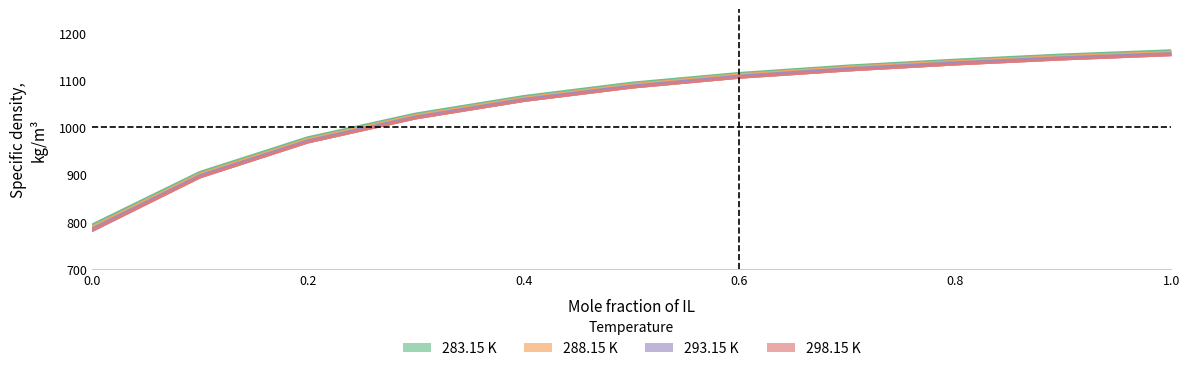

Reading right to left, what are all the values shown in this chart?

283.15 K: 1.0=1162.8	0.8985=1153.8	0.8001=1143.0	0.7002=1130.4	0.5998=1114.8	0.5001=1094.2	0.4=1065.9	0.2999=1028.8	0.2=978.6	0.1001=905.3	0.0=793.7
288.15 K: 1.0=1159.8	0.8985=1150.8	0.8001=1140.2	0.7002=1127.7	0.5998=1112.0	0.5001=1091.1	0.4=1062.7	0.2999=1025.7	0.2=975.3	0.1001=901.8	0.0=789.6
293.15 K: 1.0=1156.7	0.8985=1147.9	0.8001=1137.3	0.7002=1124.7	0.5998=1108.9	0.5001=1088.0	0.4=1059.8	0.2999=1022.6	0.2=972.1	0.1001=898.3	0.0=785.4
298.15 K: 1.0=1153.4	0.8985=1144.3	0.8001=1133.7	0.7002=1120.9	0.5998=1105.6	0.5001=1084.7	0.4=1056.4	0.2999=1019.5	0.2=968.6	0.1001=894.7	0.0=781.2